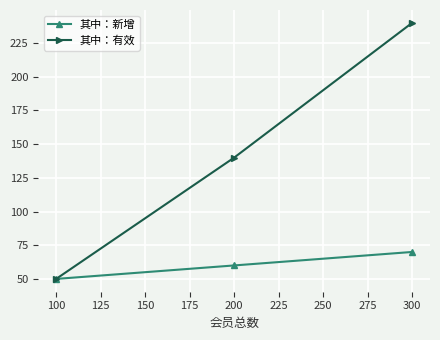

What is the smallest value displayed?

50